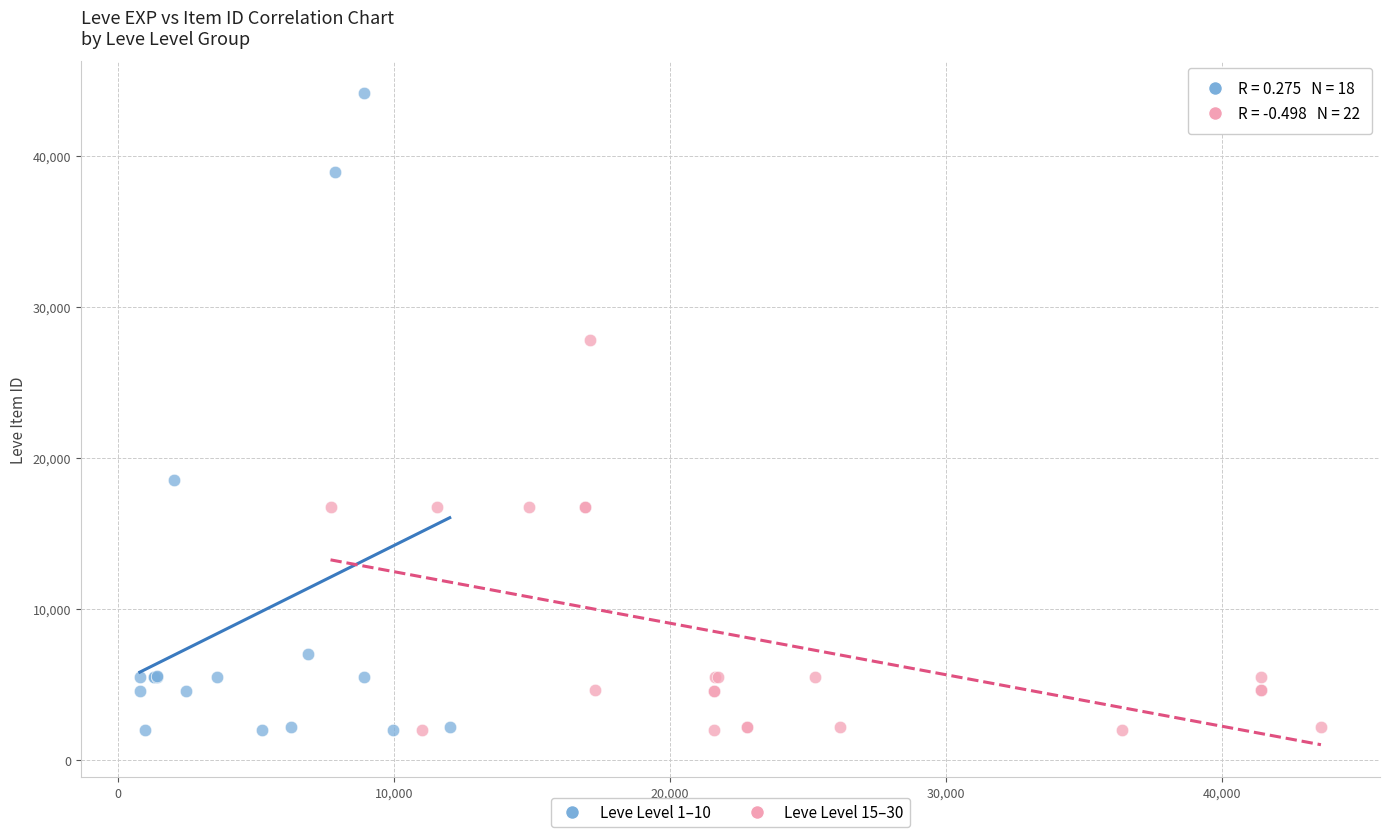

Which series has the widest spread of Y values?

Leve Level 1–10